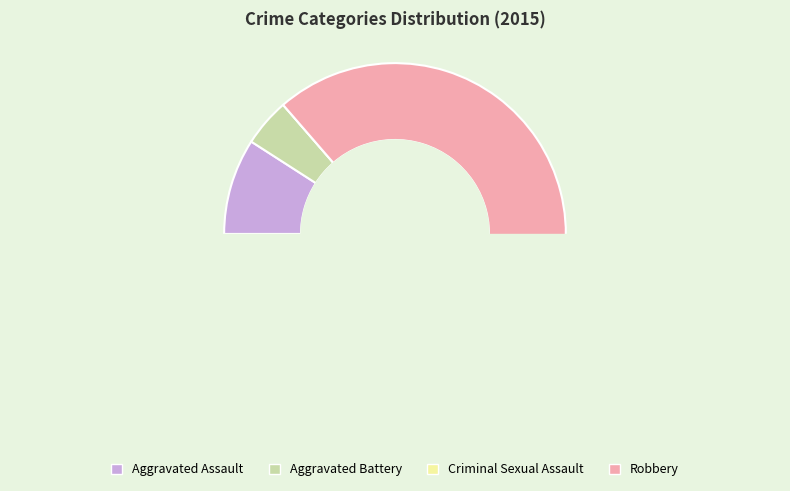

What is the smallest slice in the pie chart?

Criminal Sexual Assault